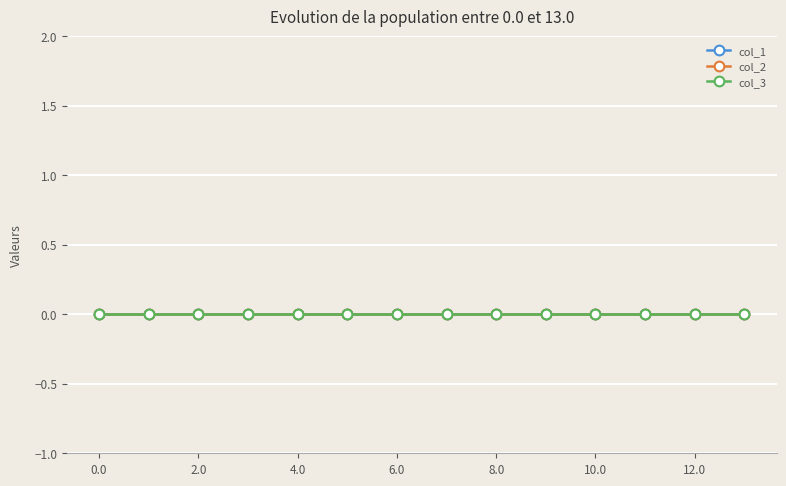

True or false: there are more than 1 points higher than both neighbors.

False